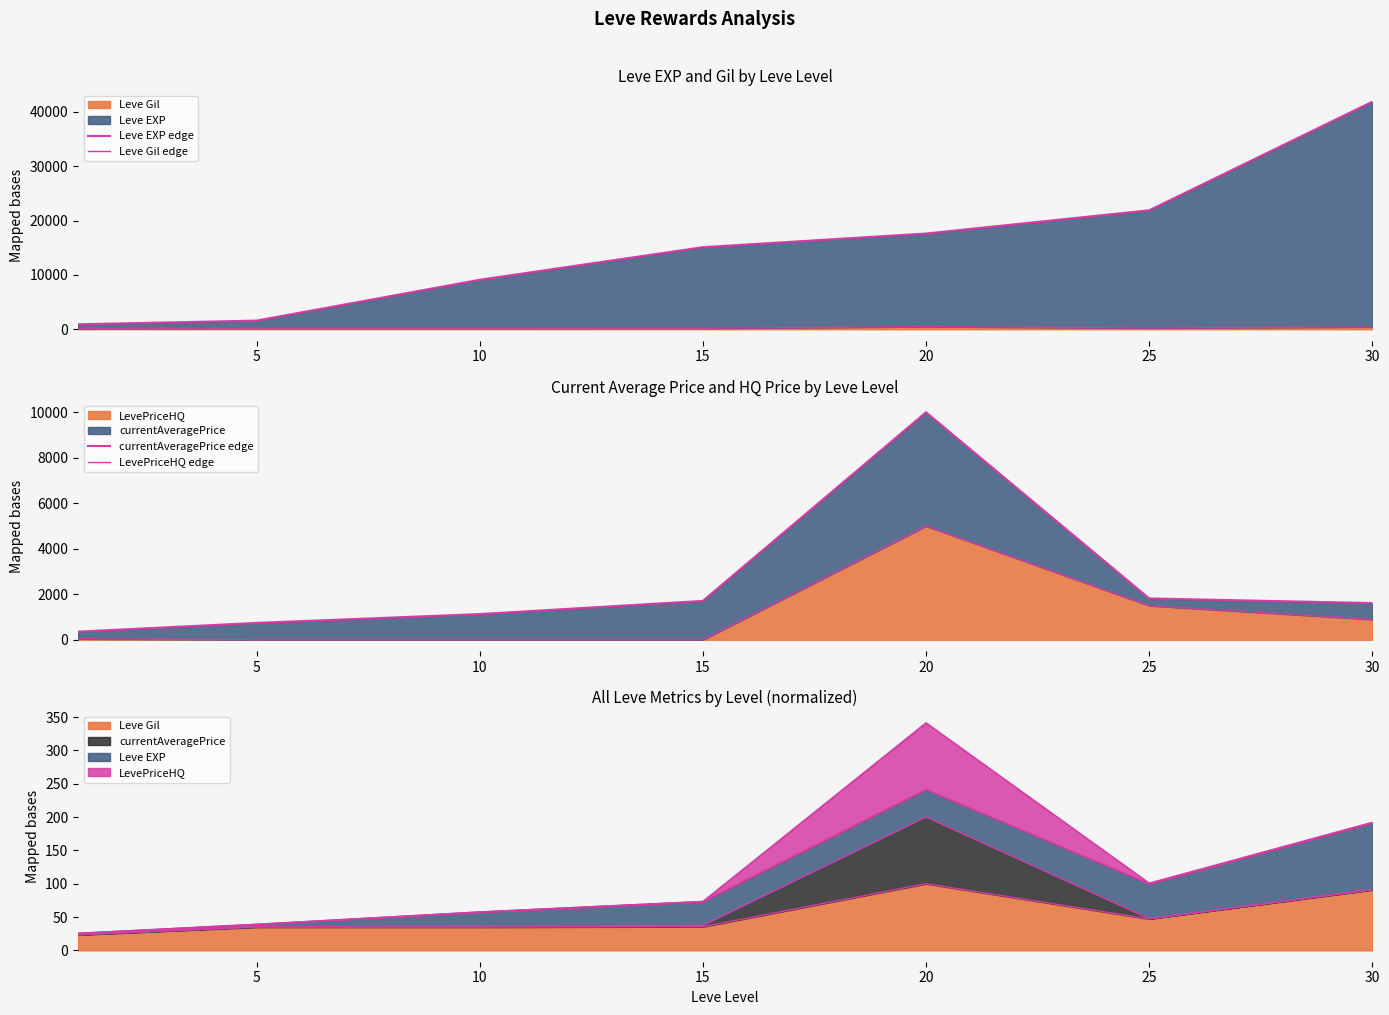

What is the value of the currentAveragePrice edge point at the 3rd from the left?

1131.1